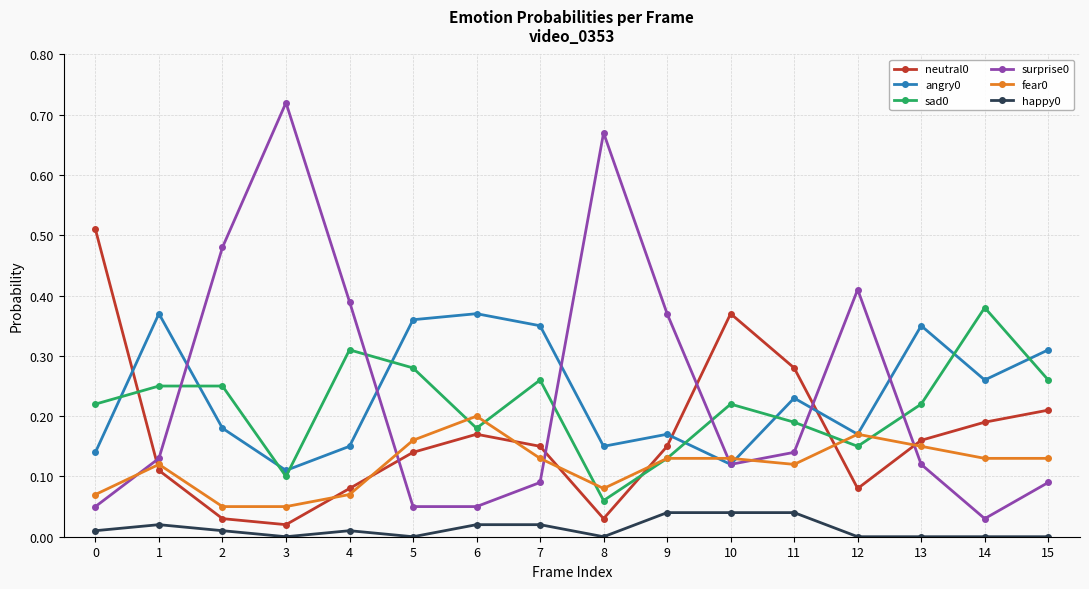

In sad0, how many points are lower than both neighbors (excluding endpoints)?

4